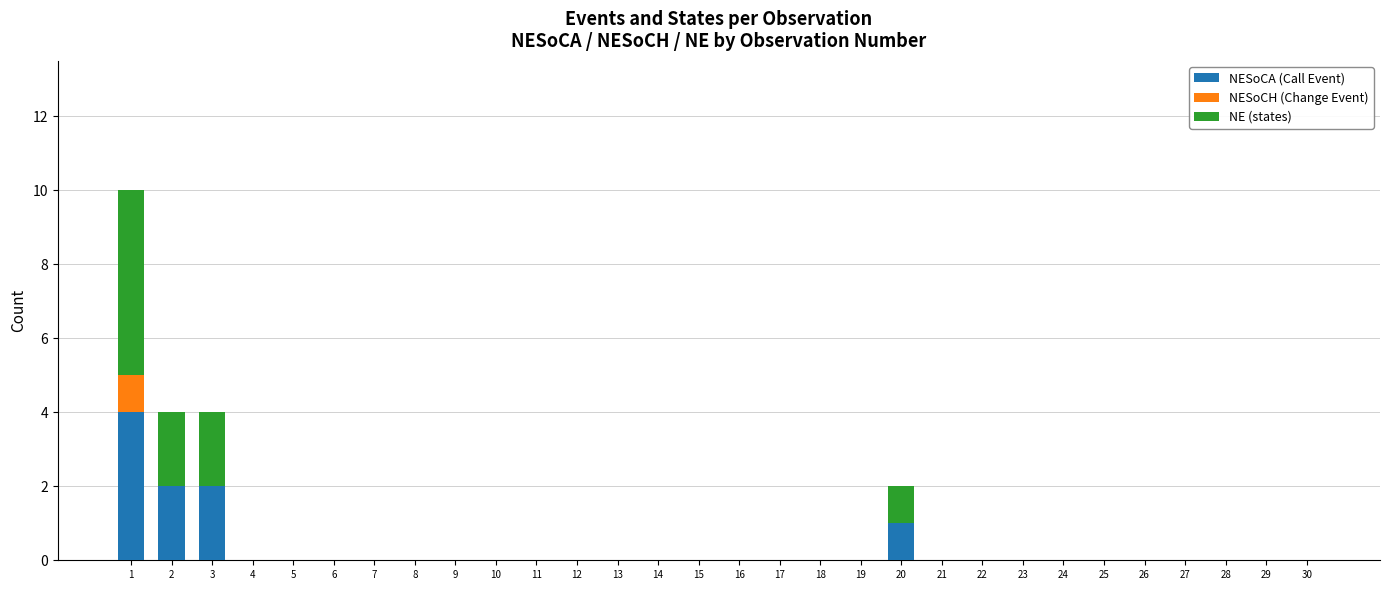

What is the highest value of the NESoCA (Call Event) series?

4